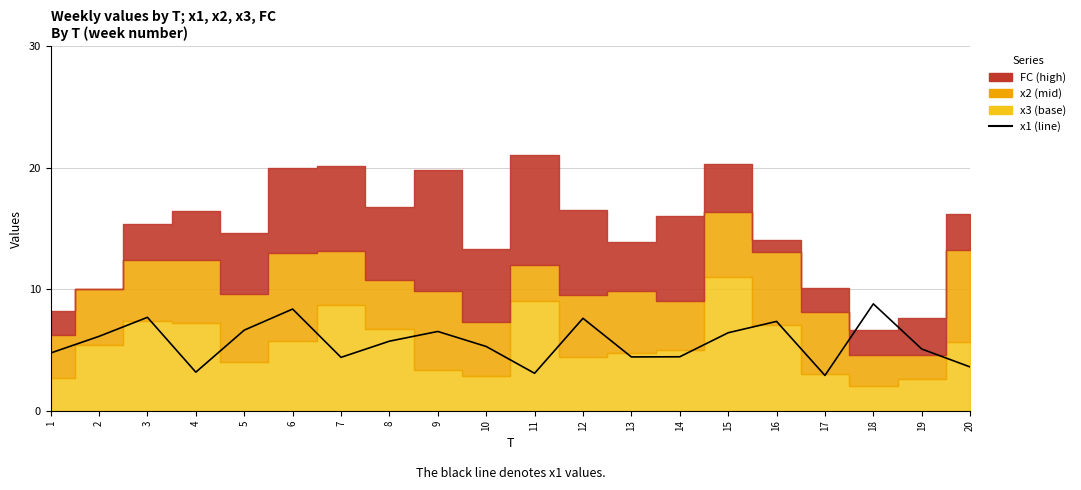

What is the approximate value at 13?

4.4